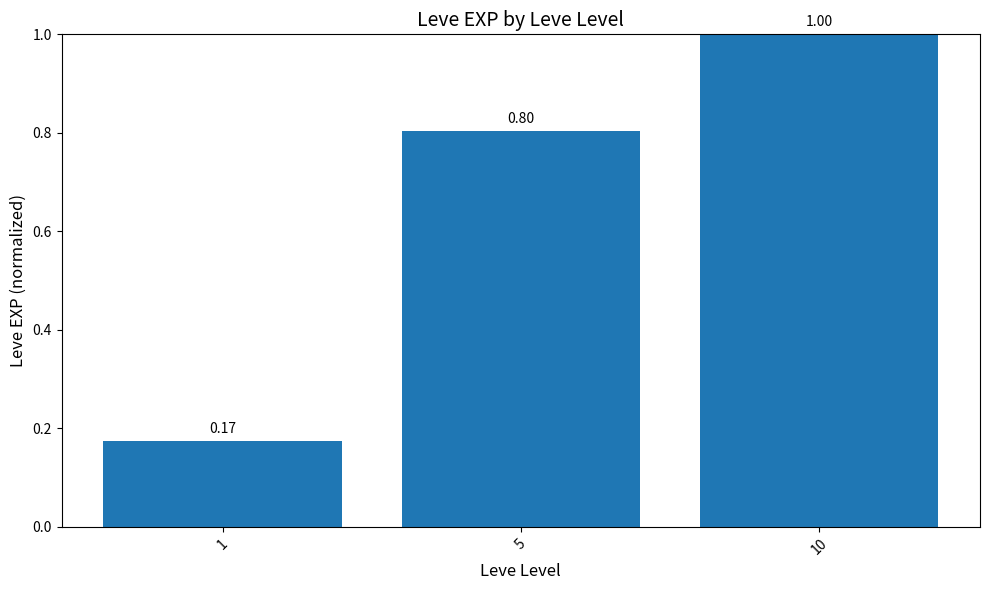

Which has a higher value, 5 or 10?

10